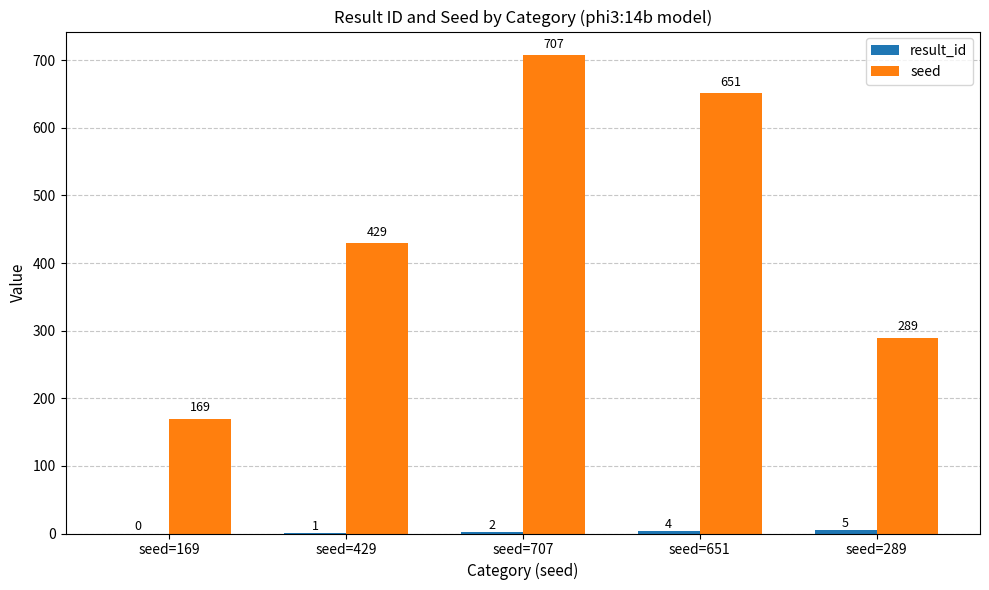

Between seed=429 and seed=707, which series saw the biggest shift?

seed